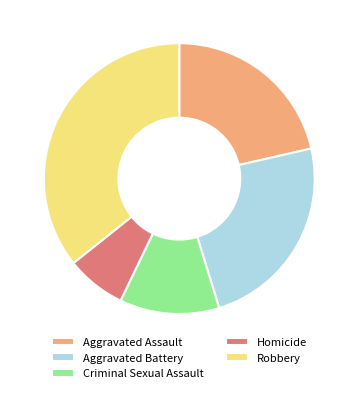

What is the ratio of the value at Aggravated Assault to the value at Aggravated Battery?

0.9